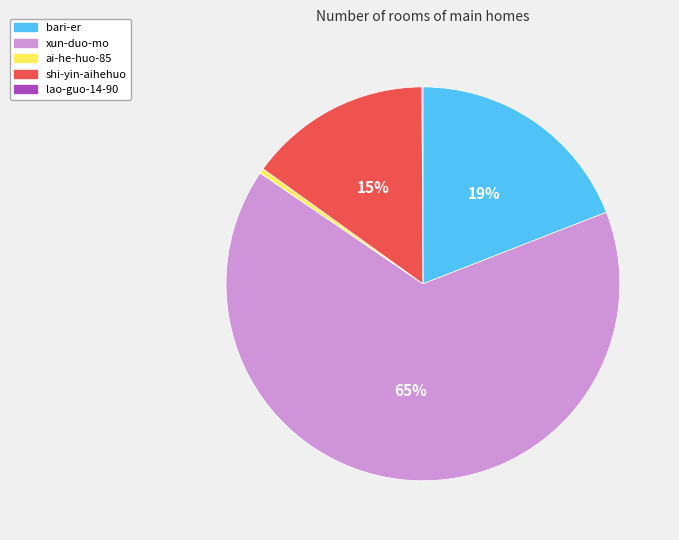

To the nearest percent, what is the average slice percentage?

20%